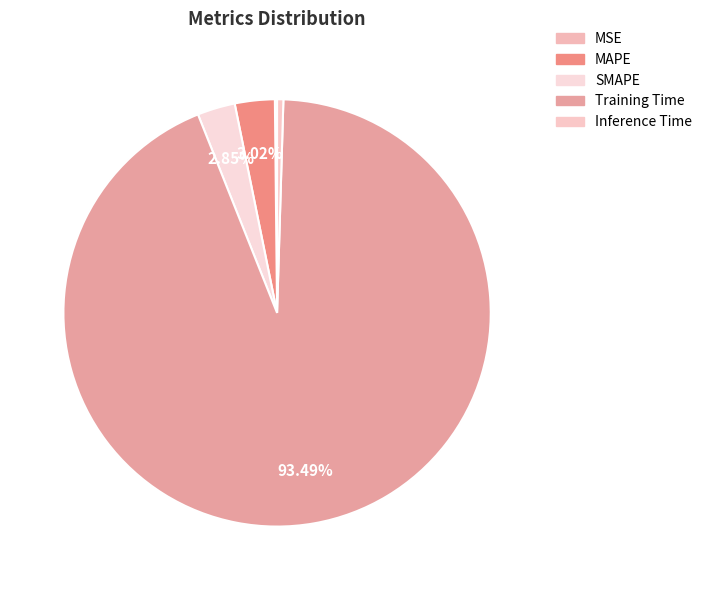

Which category has the smallest portion of the pie?

MSE